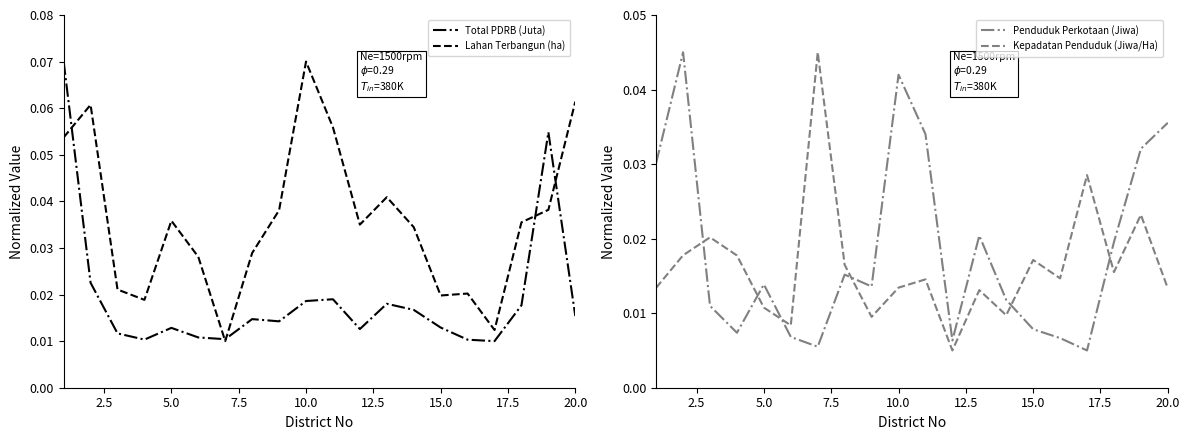

How many times do Kepadatan Penduduk (Jiwa/Ha) and Penduduk Perkotaan (Jiwa) cross each other?

6